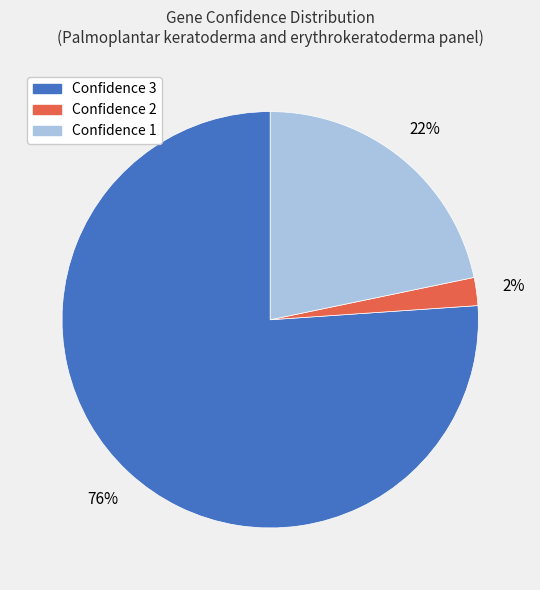

Rank the categories by value from lowest to highest.

Confidence 2, Confidence 1, Confidence 3